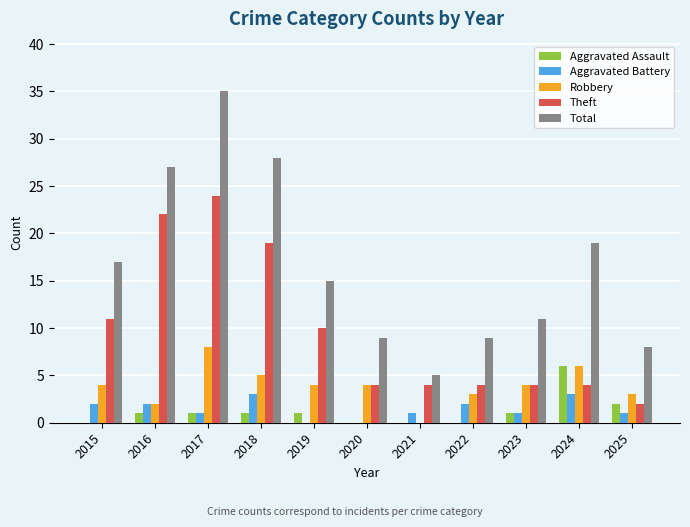

Which series changed the most between 2016 and 2021?

Total